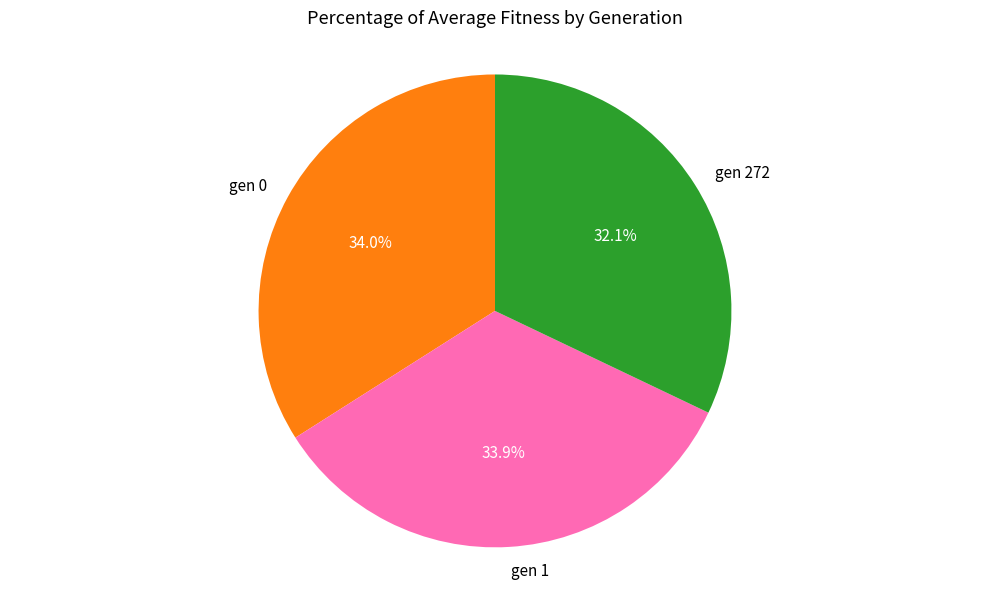

Do gen 272 and gen 0 together represent more than half of the pie?

Yes